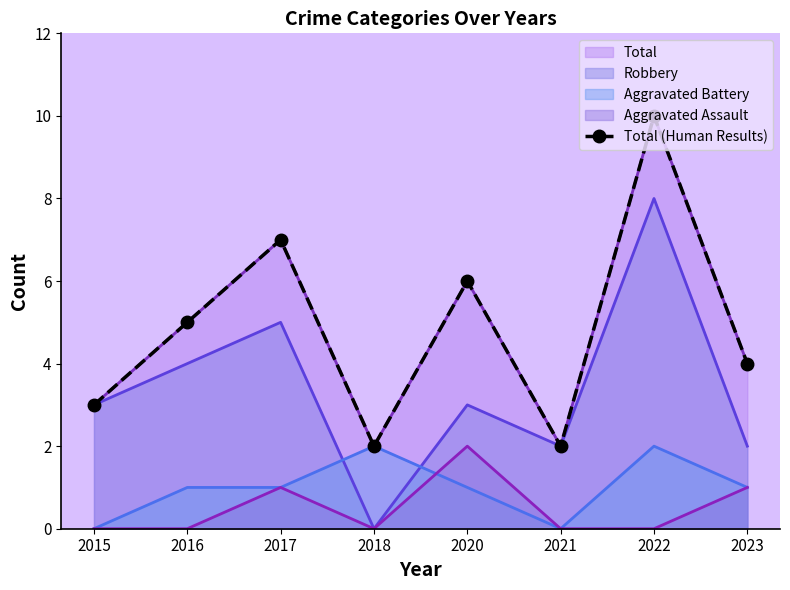

What is the change in value from 2015 to 2016?

+2